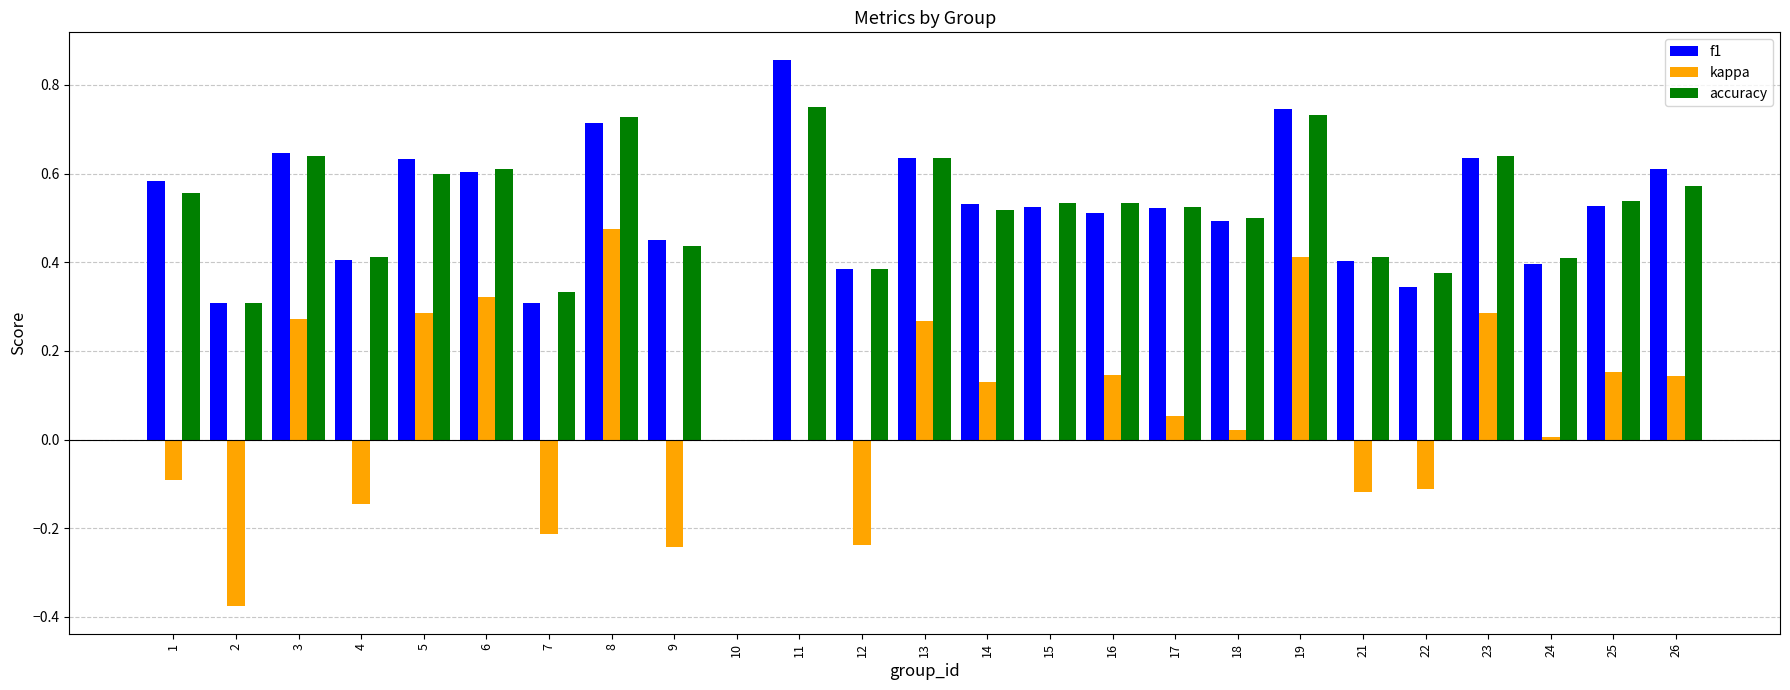

How many values in f1 are above zero?

24